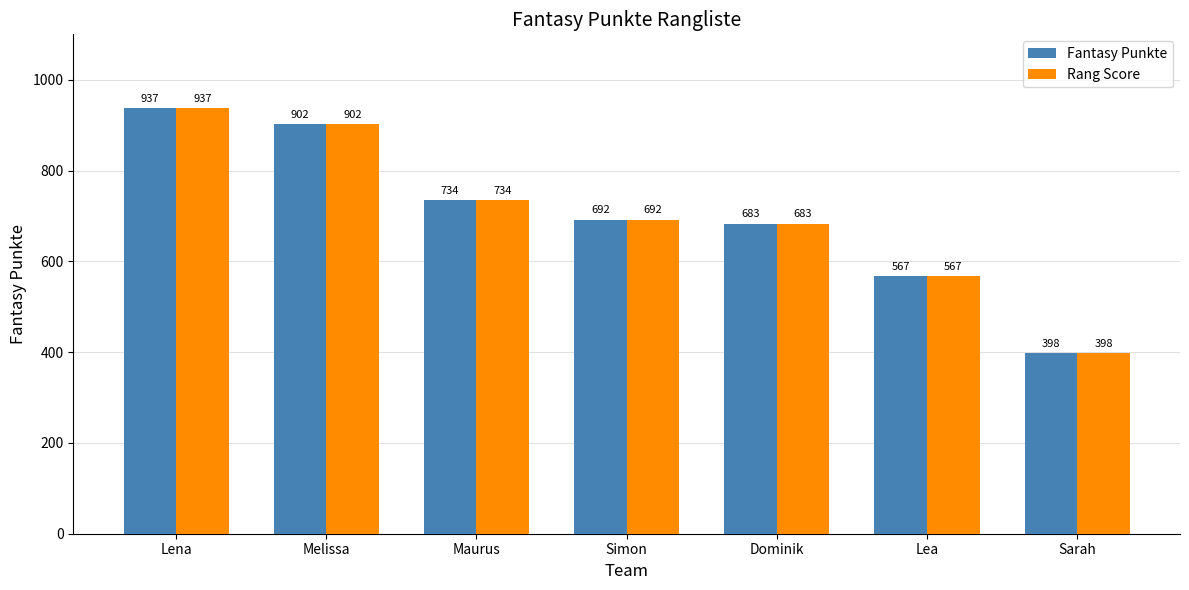

Count the number of data series in this chart.

2